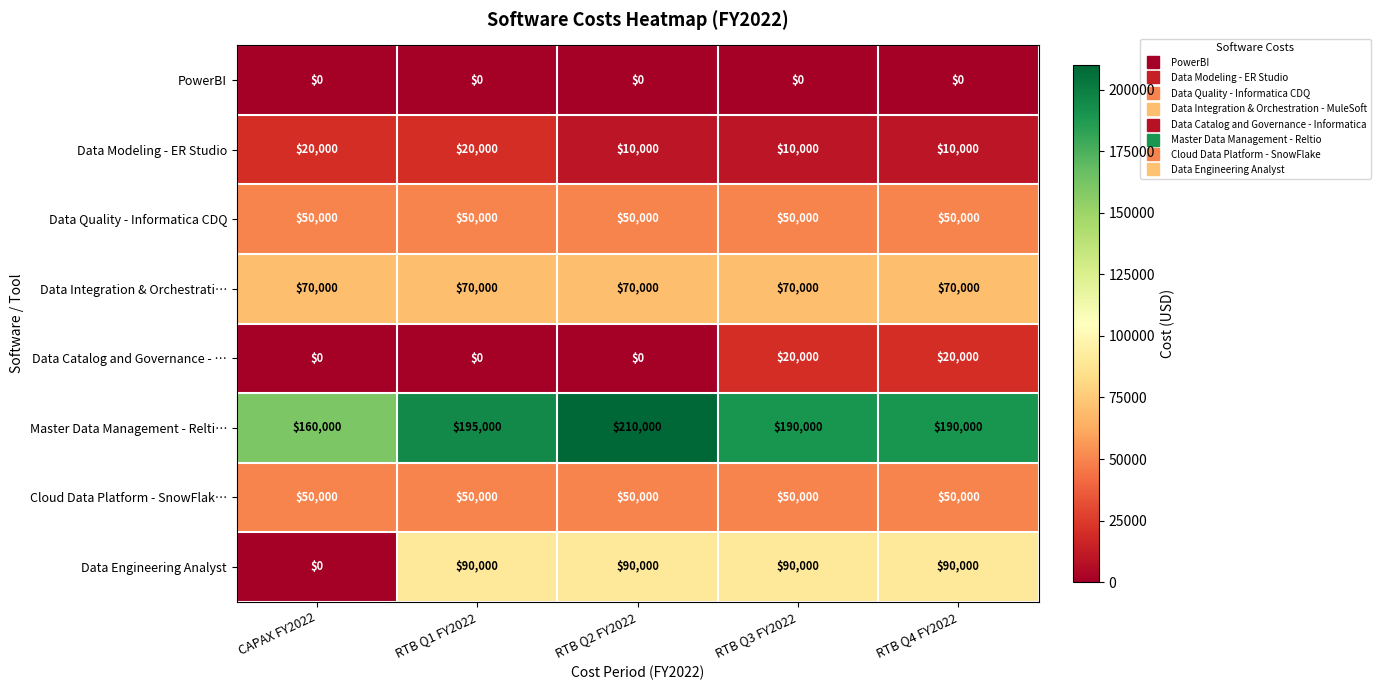

Which category has the lowest value in the Master Data Management - Relti… series?

CAPAX FY2022